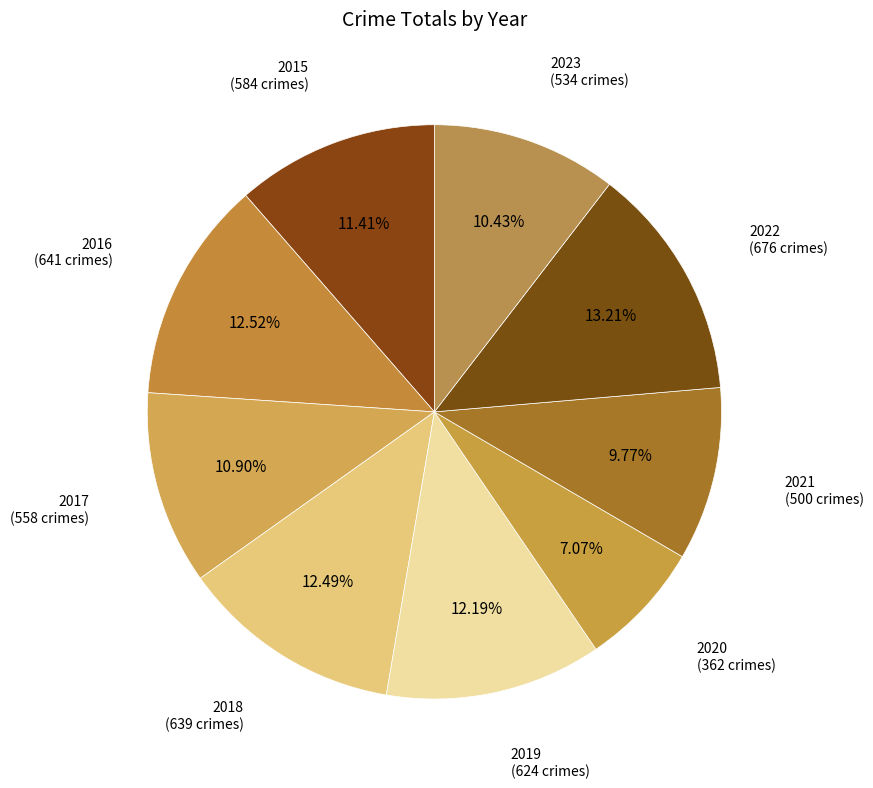

True or false: 2019 accounts for 12% of the total.

True